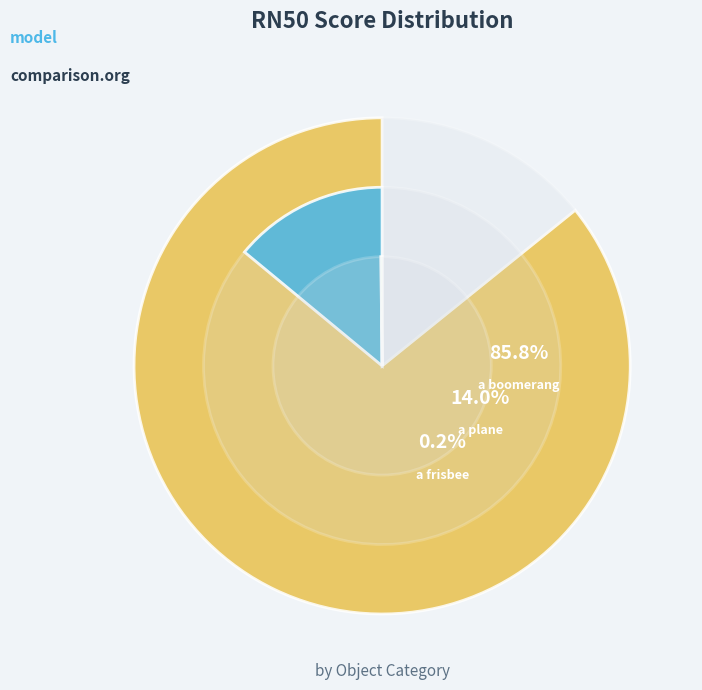

What is the smallest slice in the pie chart?

a frisbee